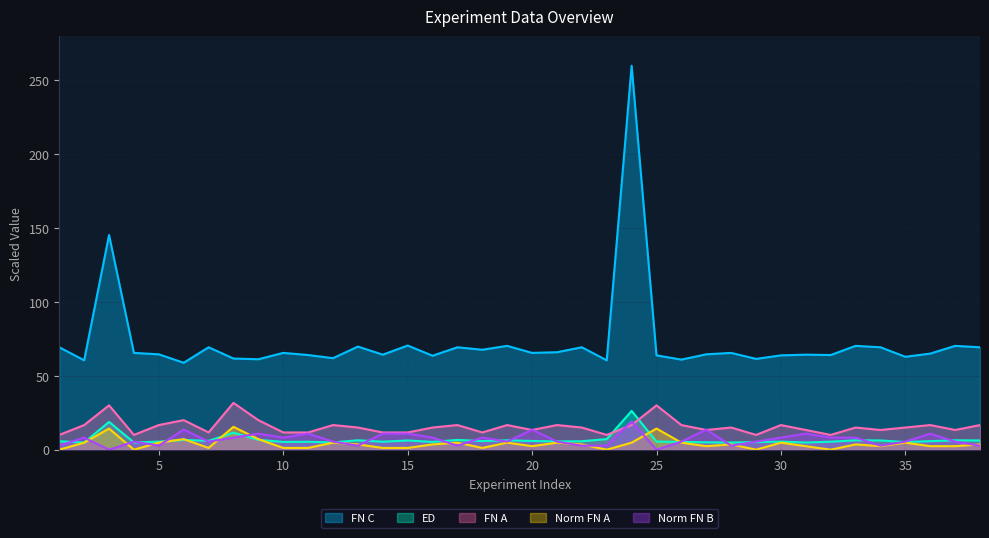

Which category has the highest value in the ED series?

24